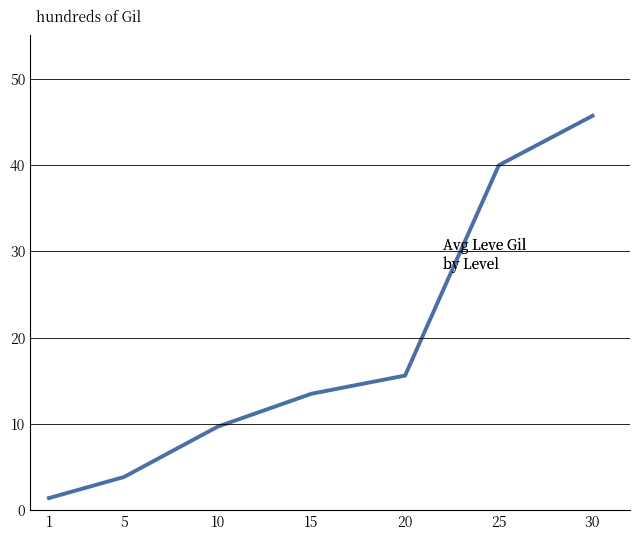

Which has a higher value, 30 or 10?

30